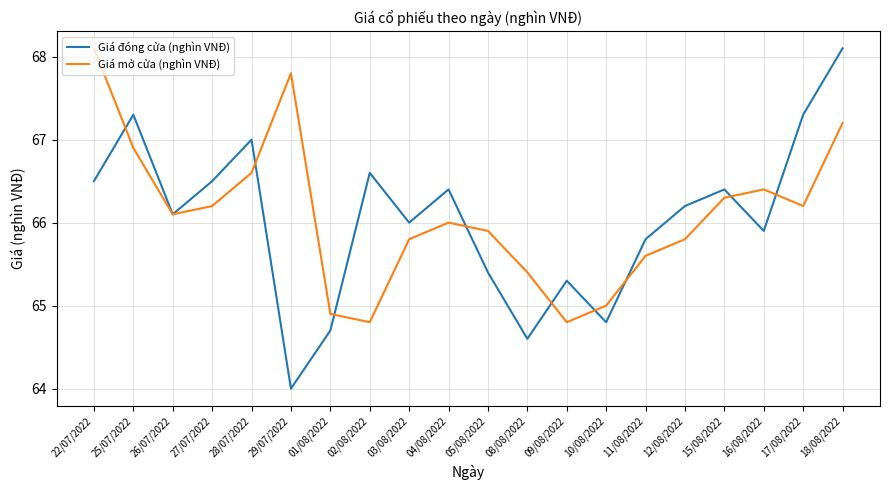

Is it true that Giá đóng cửa (nghìn VNĐ) equals 91.6 at 29/07/2022?

False